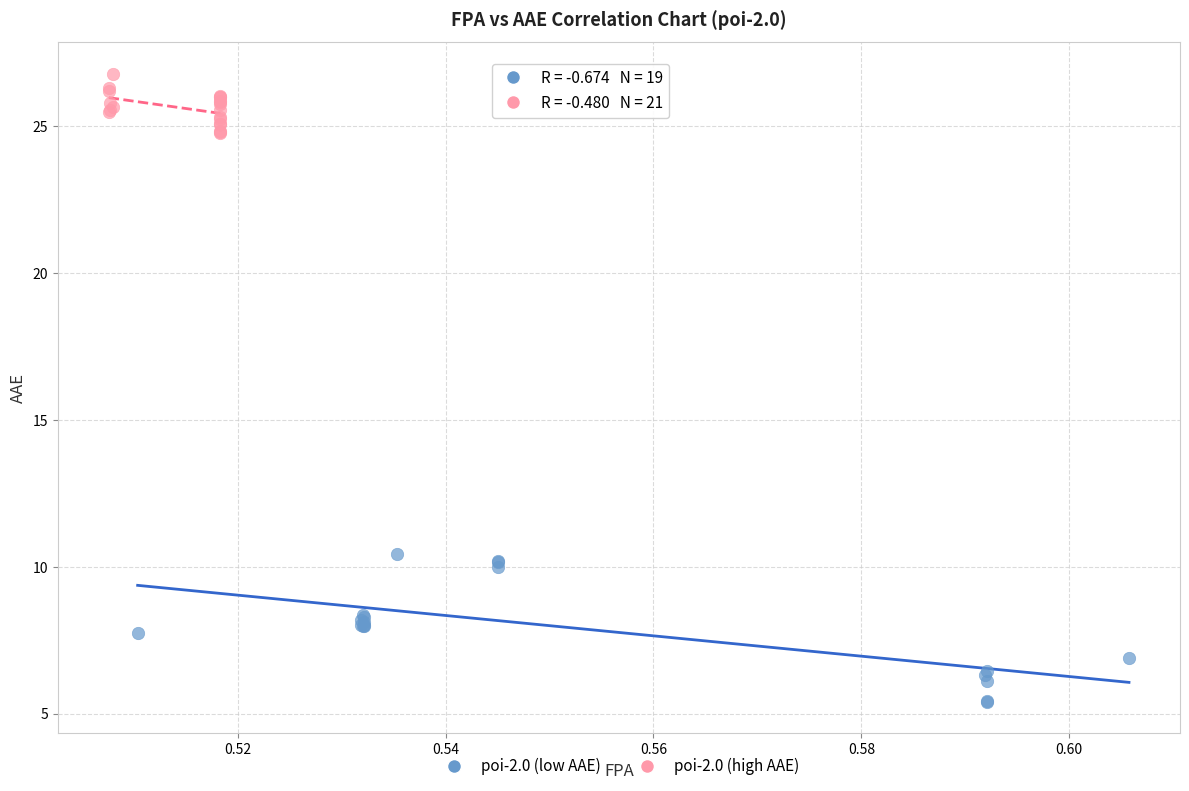

Which series reaches the minimum Y coordinate?

poi-2.0 (low AAE)